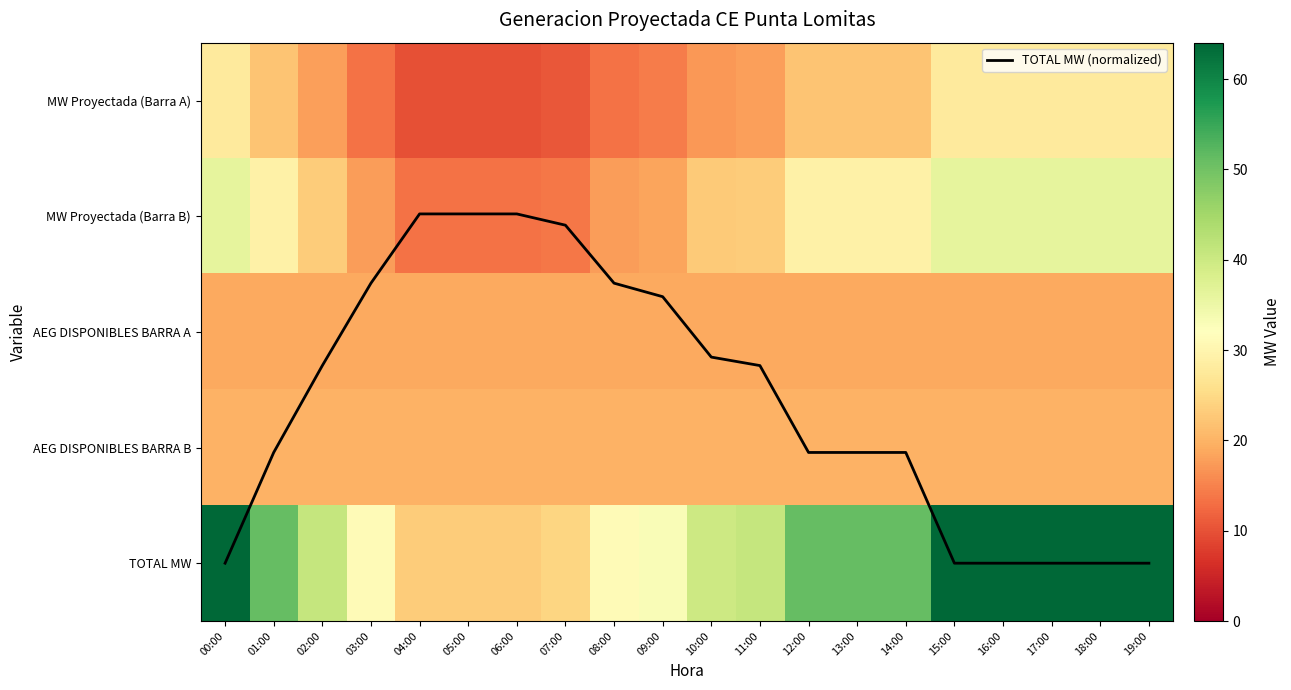

What is the difference between the maximum and minimum values in the MW Proyectada (Barra B) series?

22.9